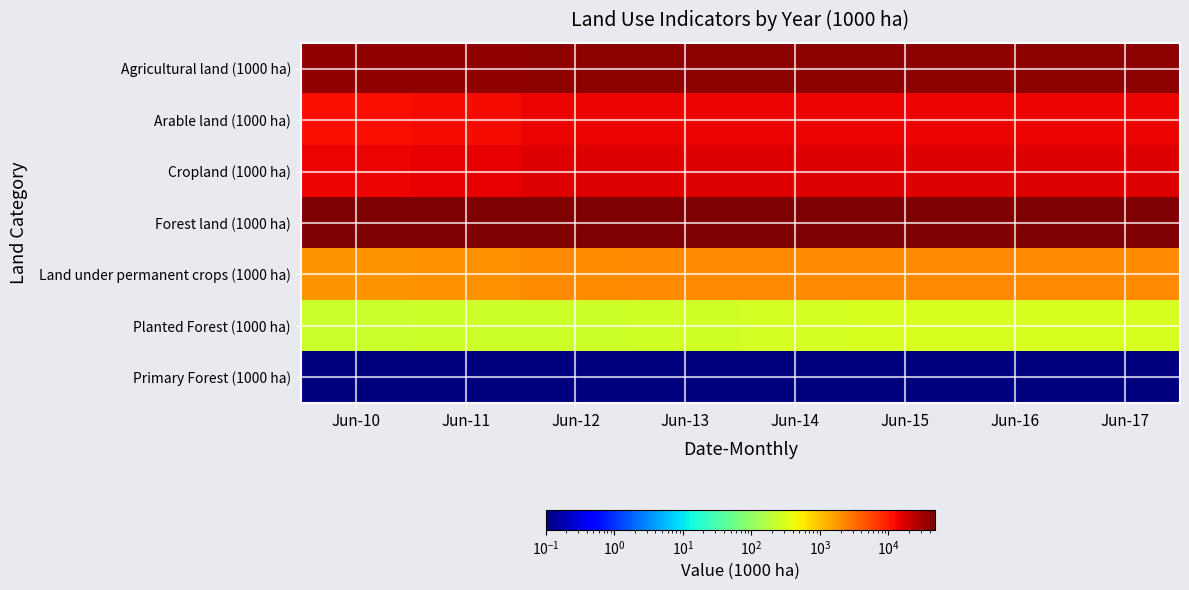

Reading left to right, transcribe all the data shown in this chart.

Agricultural land (1000 ha): Jun-10=37450.0	Jun-11=38300.0	Jun-12=39700.0	Jun-13=39650.0	Jun-14=39650.0	Jun-15=39650.0	Jun-16=39650.0	Jun-17=39650.0
Arable land (1000 ha): Jun-10=11600.0	Jun-11=12300.0	Jun-12=13600.0	Jun-13=13500.0	Jun-14=13500.0	Jun-15=13500.0	Jun-16=13500.0	Jun-17=13500.0
Cropland (1000 ha): Jun-10=13450.0	Jun-11=14300.0	Jun-12=15700.0	Jun-13=15650.0	Jun-14=15650.0	Jun-15=15650.0	Jun-16=15650.0	Jun-17=15650.0
Forest land (1000 ha): Jun-10=47920.0	Jun-11=47548.0	Jun-12=47176.0	Jun-13=46804.0	Jun-14=46432.0	Jun-15=46060.0	Jun-16=46060.0	Jun-17=46060.0
Land under permanent crops (1000 ha): Jun-10=1850.0	Jun-11=2000.0	Jun-12=2100.0	Jun-13=2150.0	Jun-14=2150.0	Jun-15=2150.0	Jun-16=2150.0	Jun-17=2150.0
Planted Forest (1000 ha): Jun-10=240.0	Jun-11=250.0	Jun-12=260.0	Jun-13=270.0	Jun-14=280.0	Jun-15=290.0	Jun-16=290.0	Jun-17=290.0
Primary Forest (1000 ha): Jun-10=0.1	Jun-11=0.1	Jun-12=0.1	Jun-13=0.1	Jun-14=0.1	Jun-15=0.1	Jun-16=0.1	Jun-17=0.1